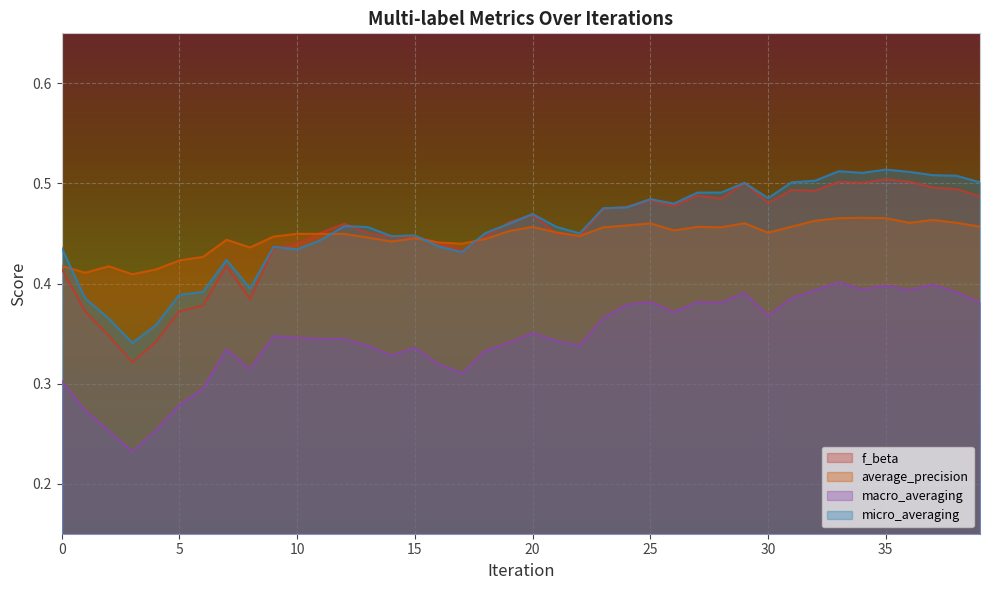

What is the difference between the macro_averaging values at 35 and 22?

0.1